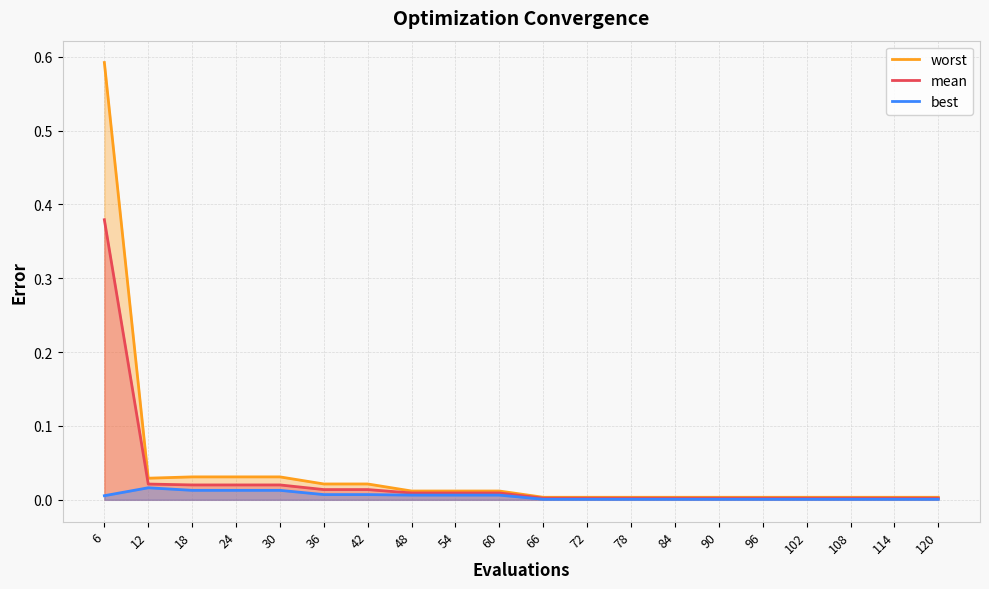

Does the chart have visible grid lines?

Yes